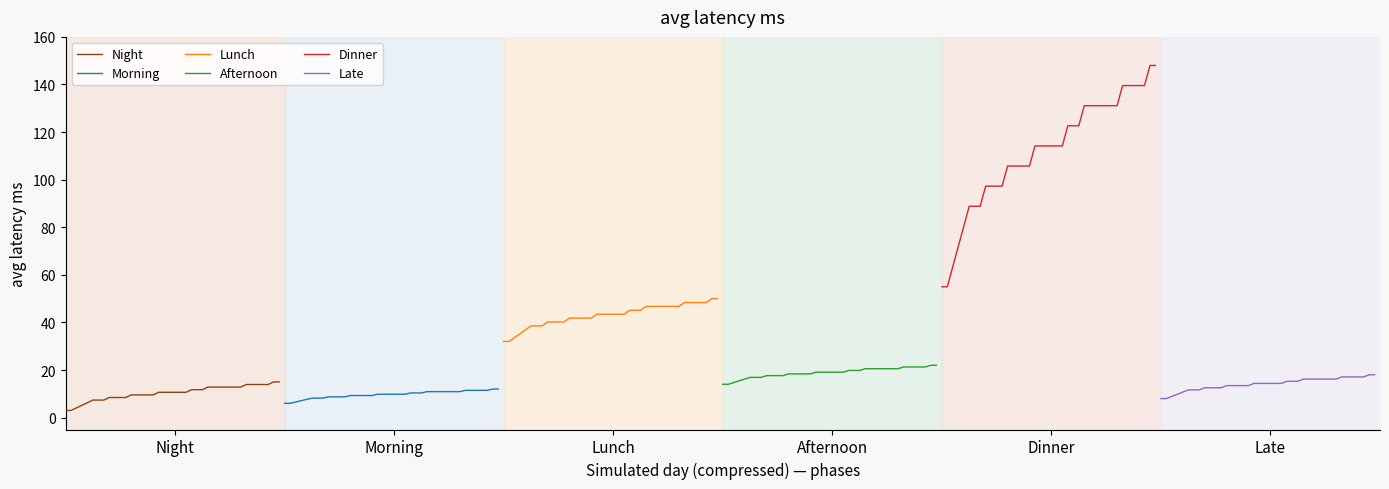

Is this an area chart (filled region under the line)?

No